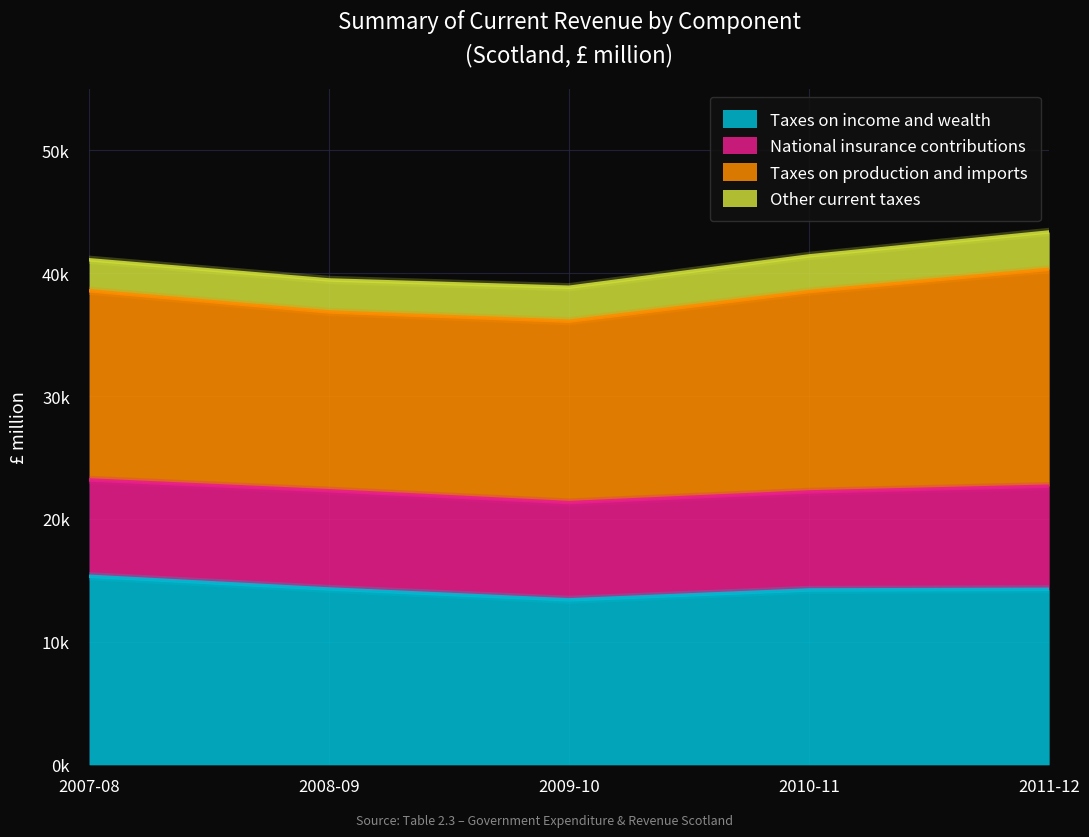

What is the sum of the Taxes on income and wealth values at 2007-08 and 2010-11?

29563